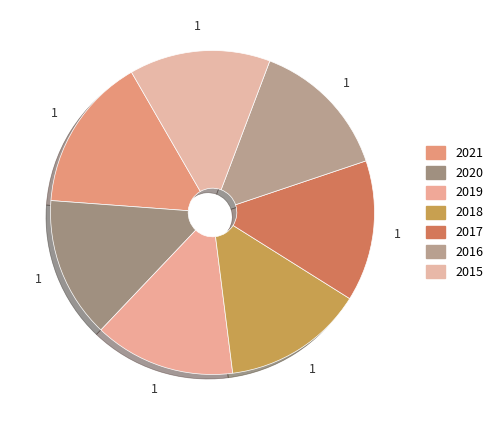

The 2015 slice represents 24% of the pie. True or false?

False